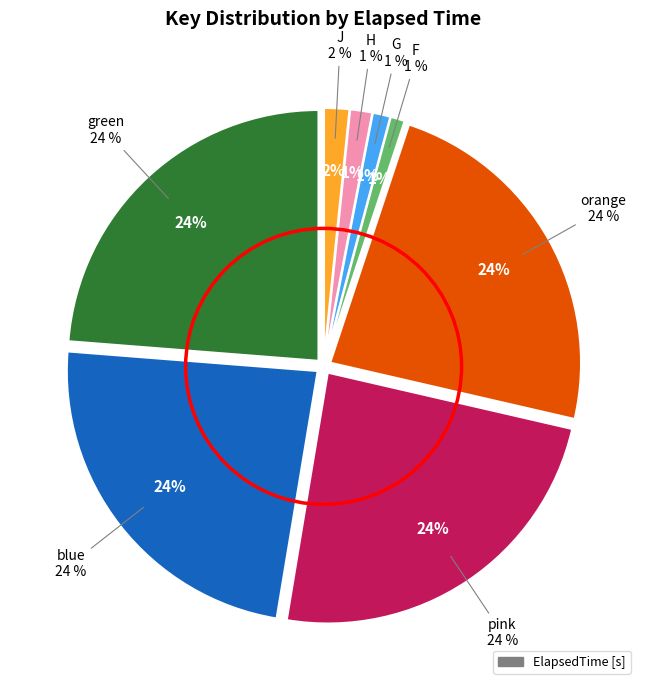

True or false: H accounts for 1% of the total.

True